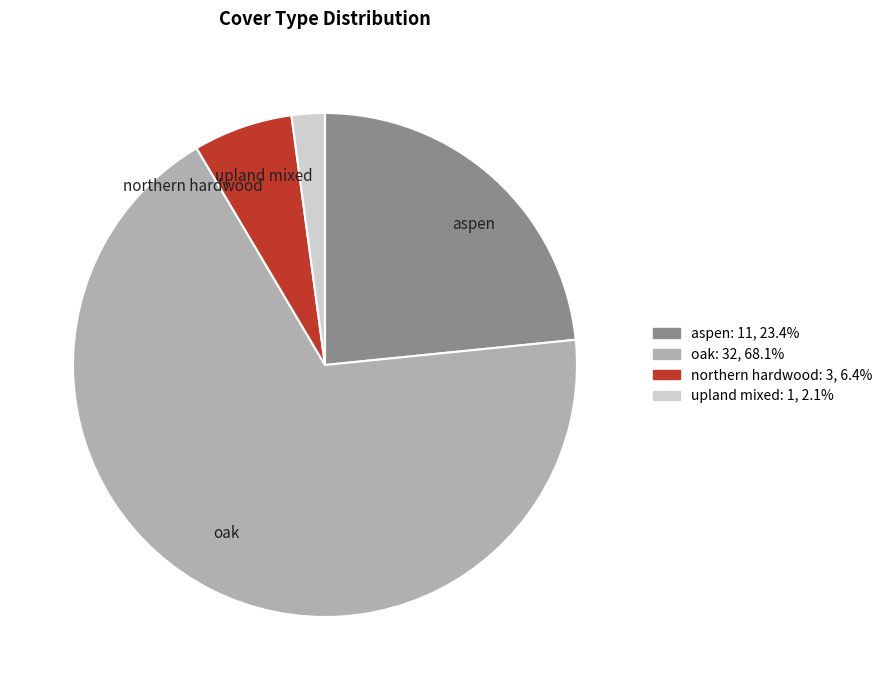

Do northern hardwood and upland mixed together represent more than half of the pie?

No